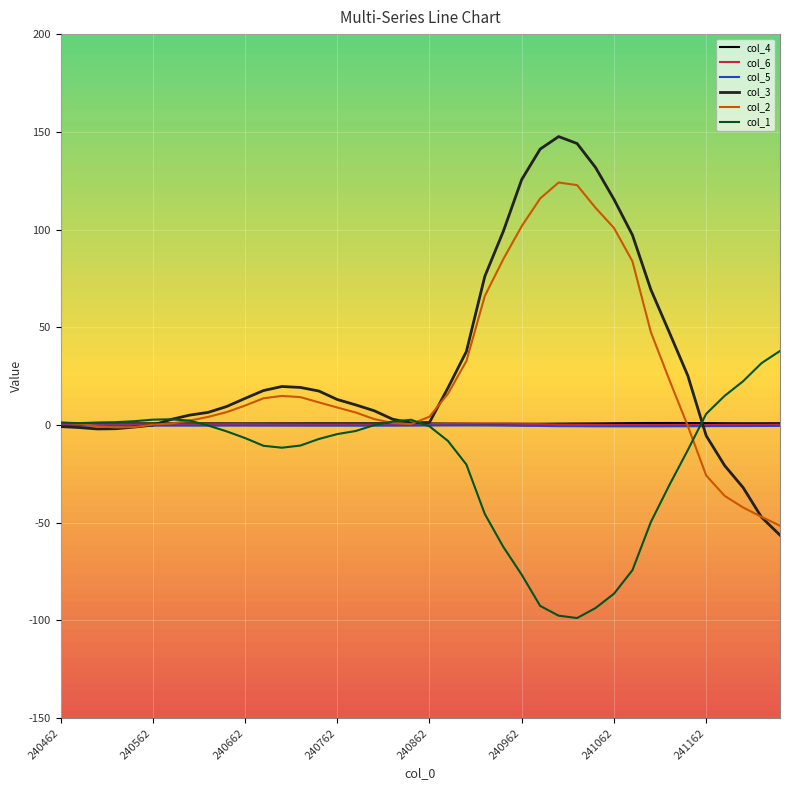

Which series has the largest range (max minus min)?

col_3